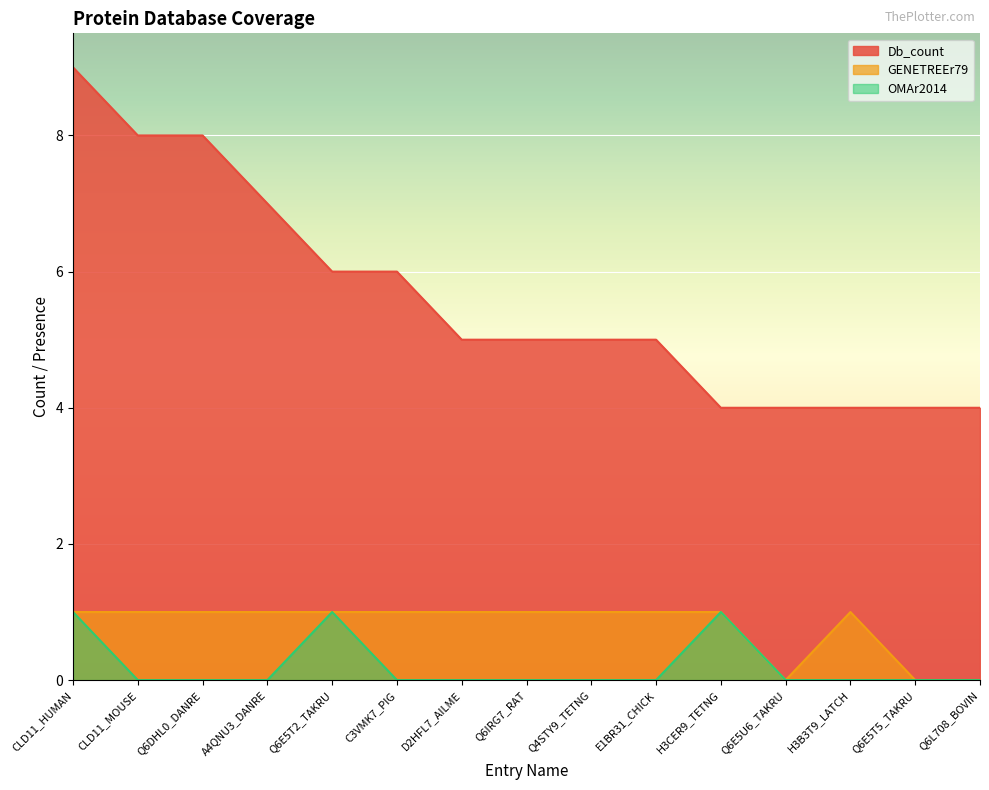

Is the value of Db_count at Q6E5T5_TAKRU greater than the value of GENETREEr79 at H3CER9_TETNG?

Yes